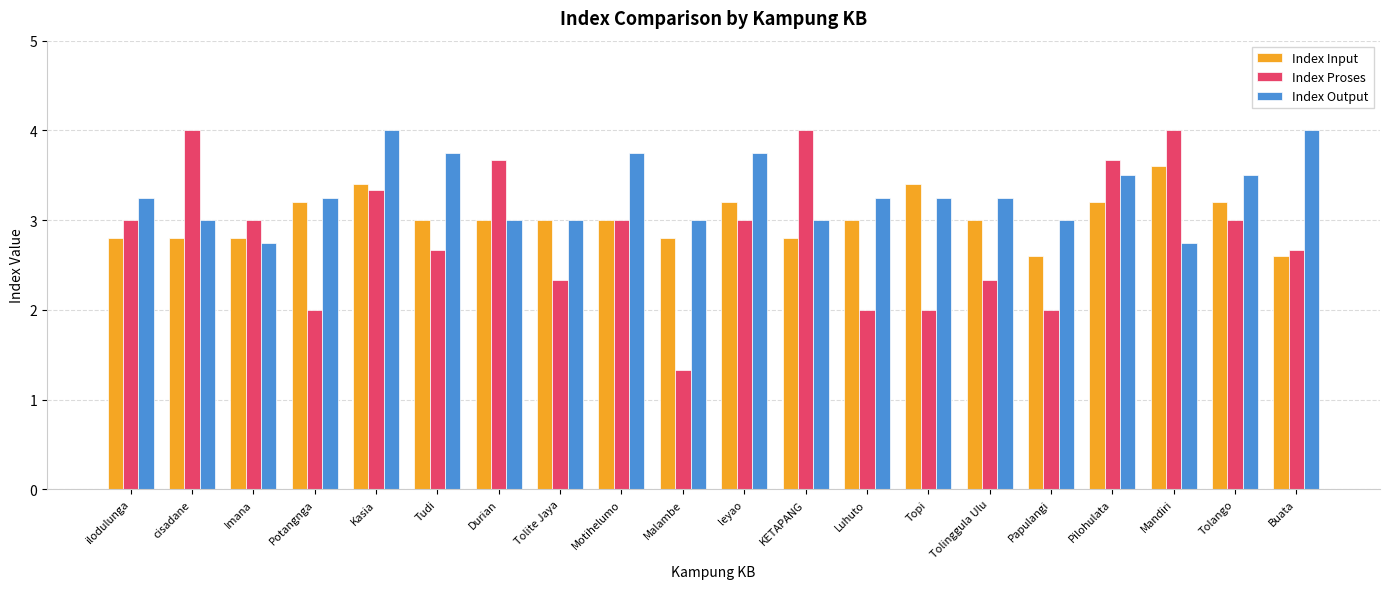

What is the highest value of the Index Input series?

3.6